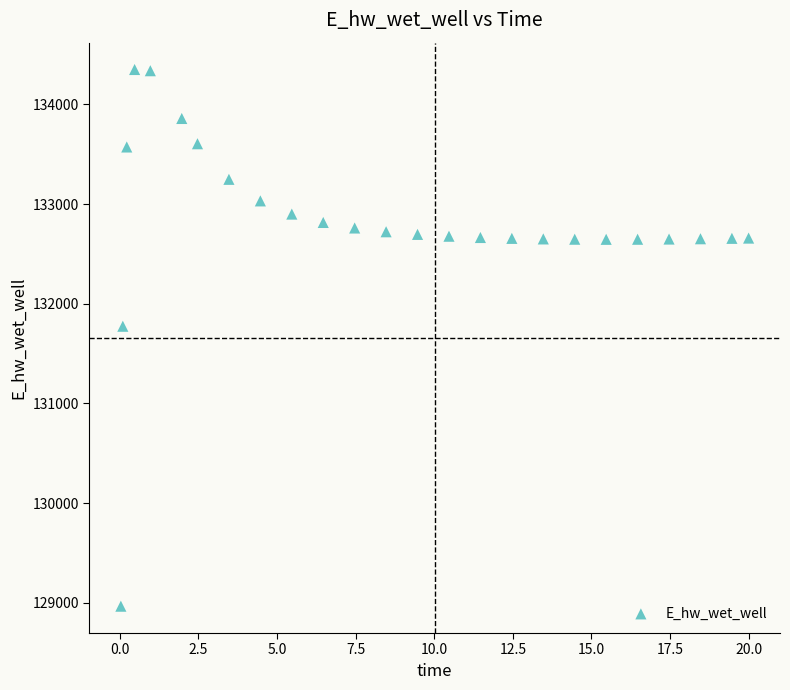

What is the range of X values (max minus min)?

20.0